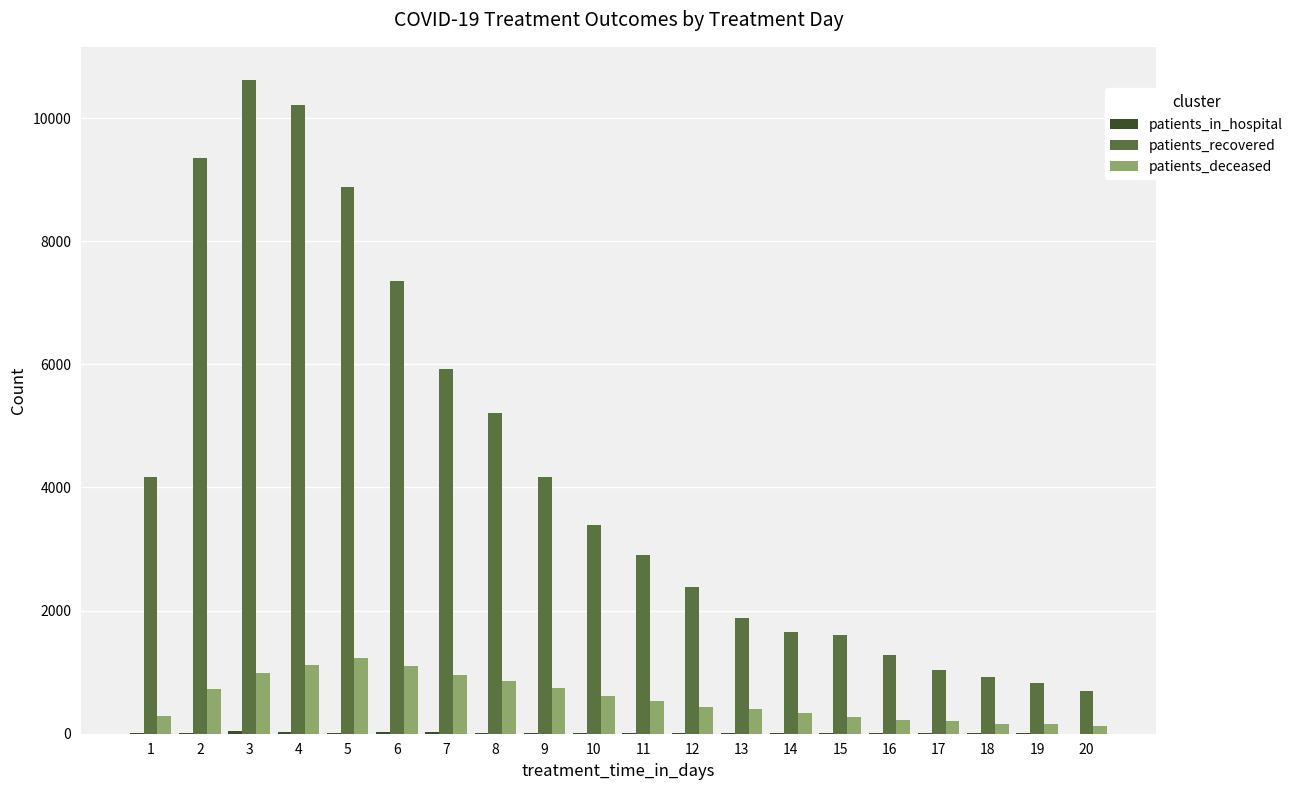

What is the total value across all series at 8?

6093